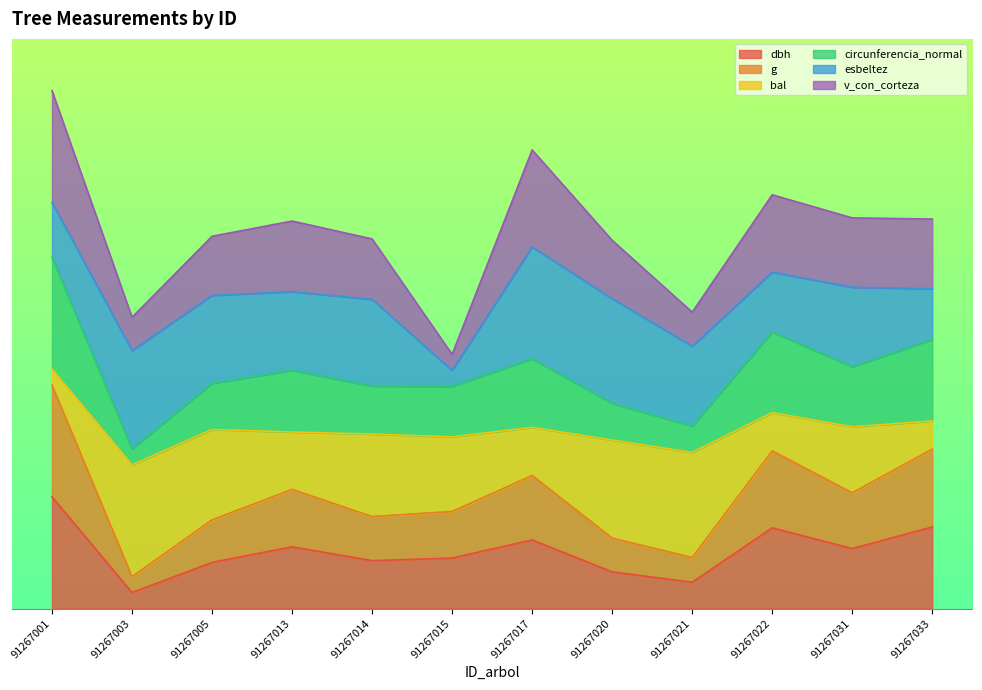

Which category has the highest value across all series?

91267001